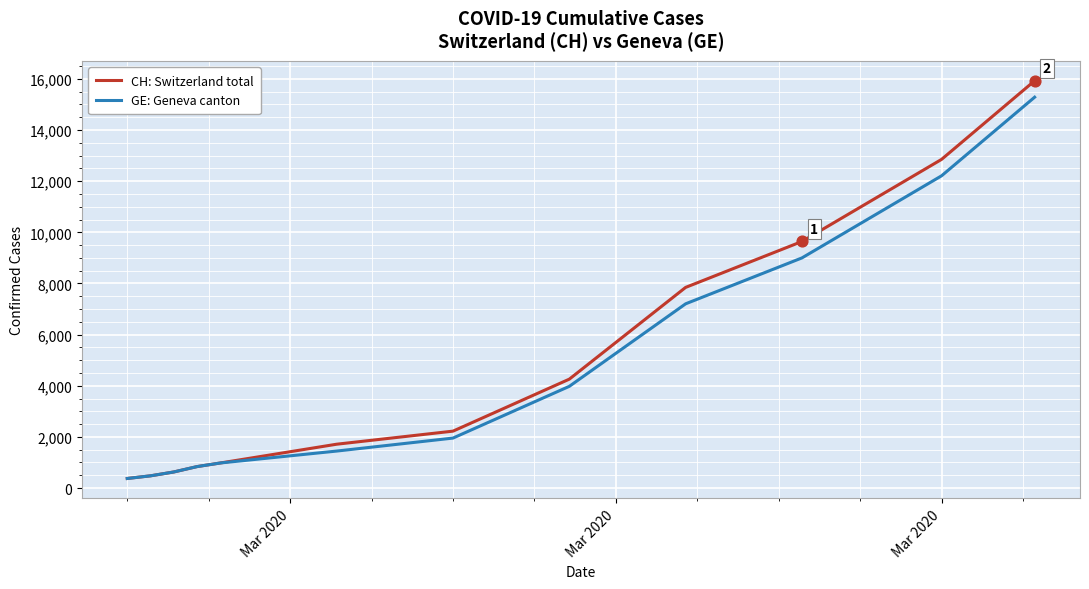

Which series has the largest range (max minus min)?

CH: Switzerland total